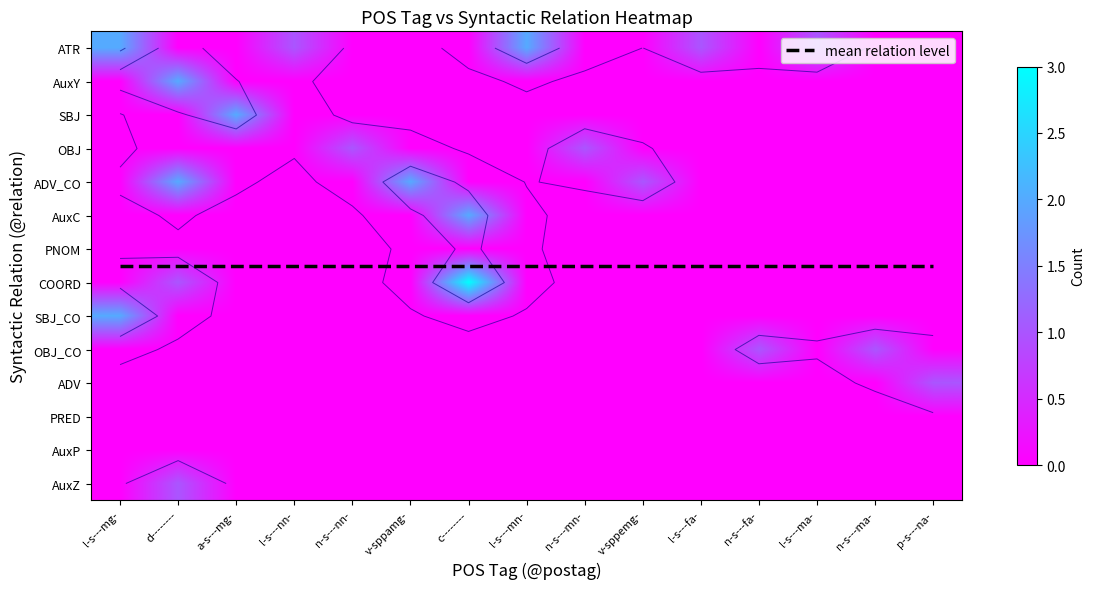

What is the difference between the maximum and minimum values in the AuxY series?

2